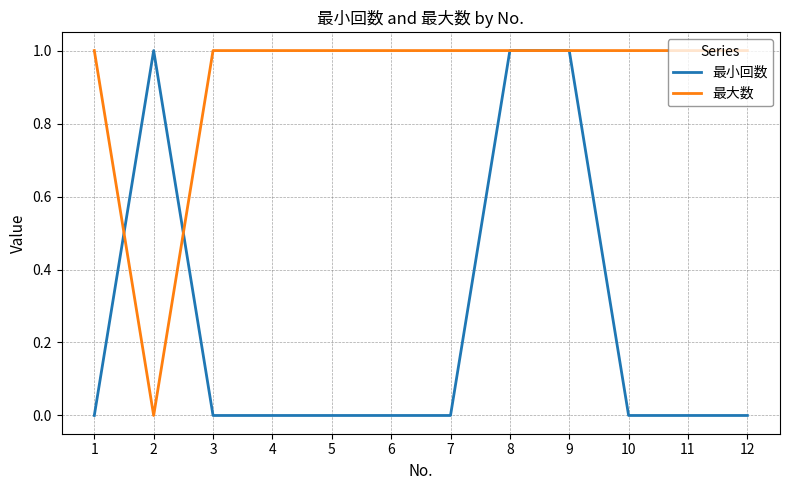

The value of 最小回数 at 1 is 0. True or false?

True